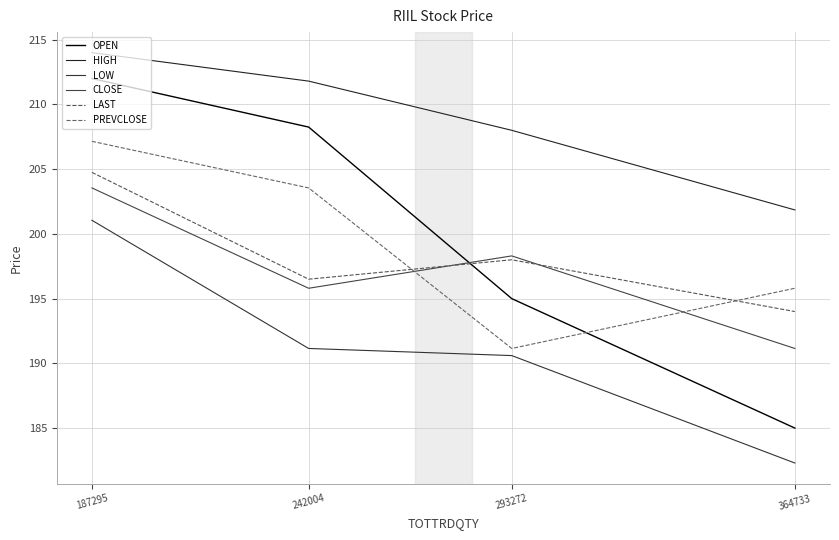

Is this an area chart (filled region under the line)?

No